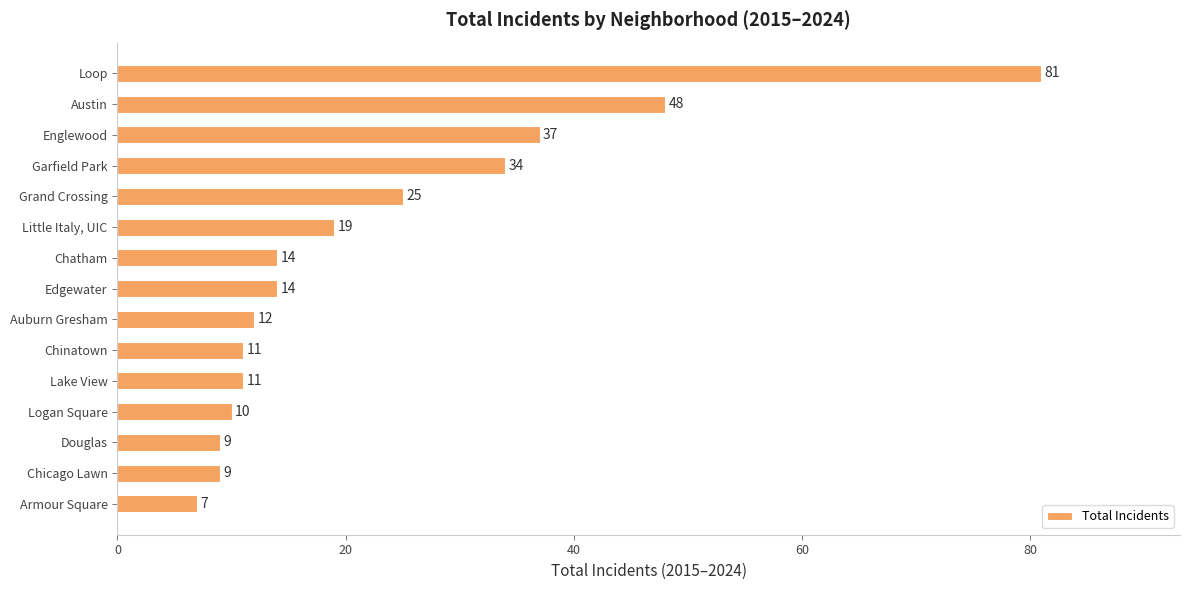

Reading top to bottom, what are all the values shown in this chart?

Loop=81	Austin=48	Englewood=37	Garfield Park=34	Grand Crossing=25	Little Italy, UIC=19	Chatham=14	Edgewater=14	Auburn Gresham=12	Chinatown=11	Lake View=11	Logan Square=10	Douglas=9	Chicago Lawn=9	Armour Square=7